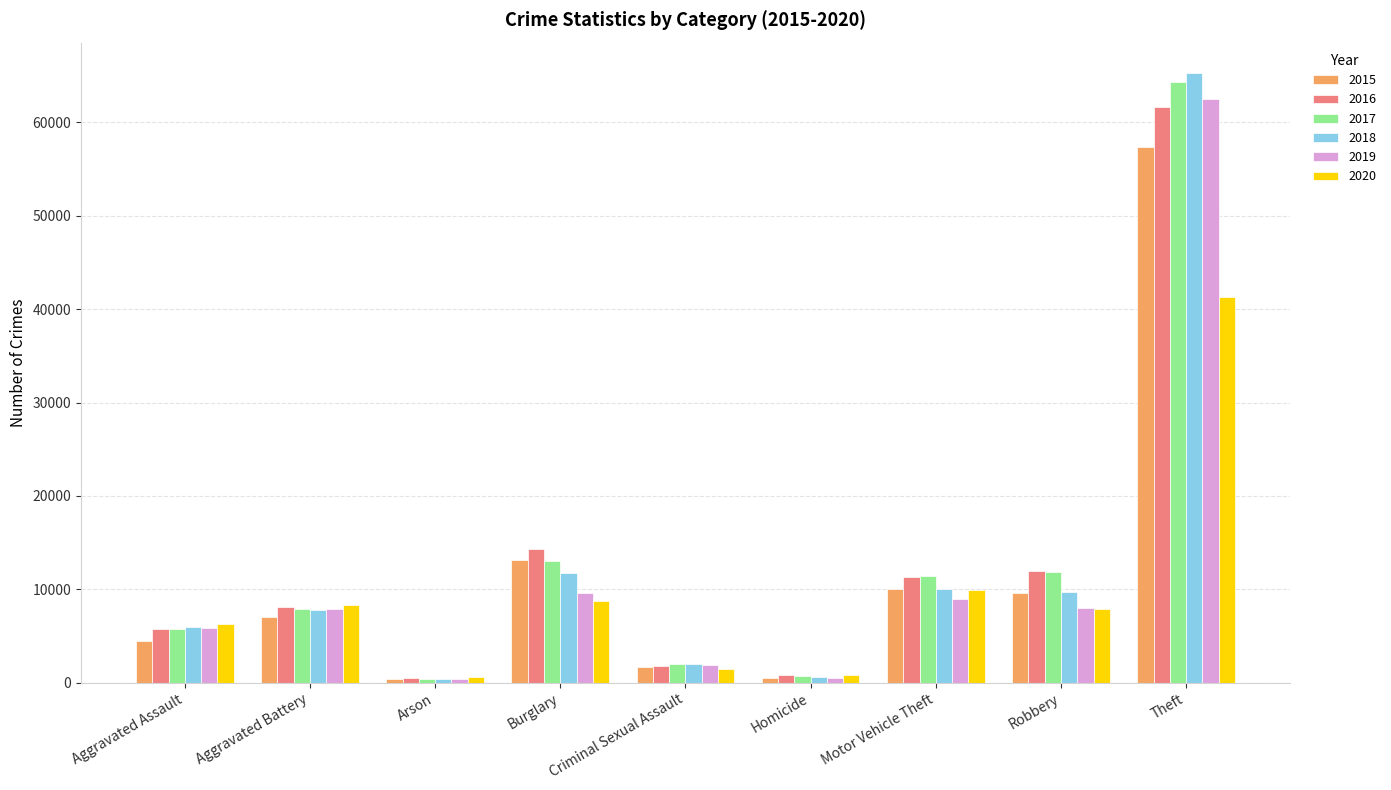

What is the label of the 7th bar from the right?

Arson